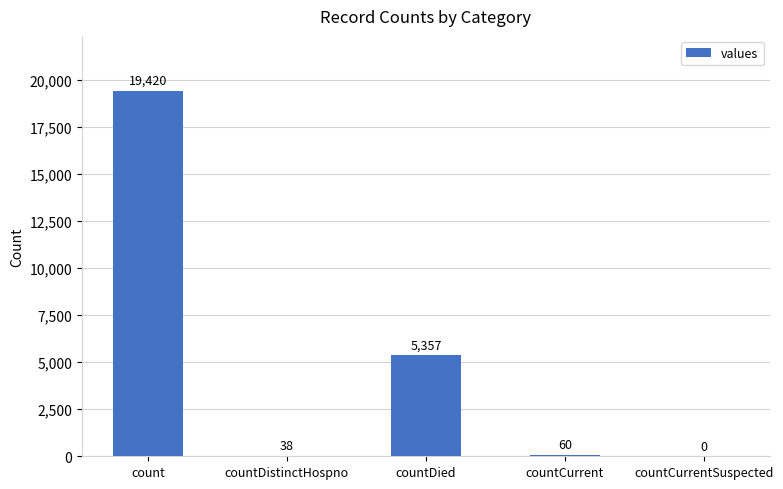

At which category does the chart reach its peak across all series?

count